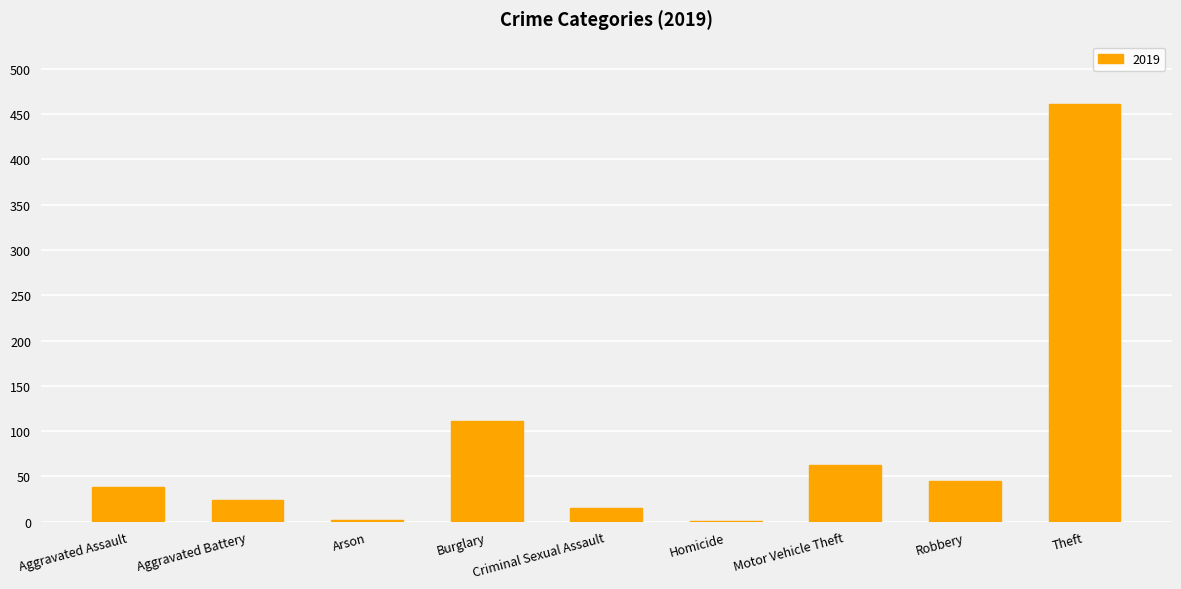

What value does the data have at Aggravated Battery?

24